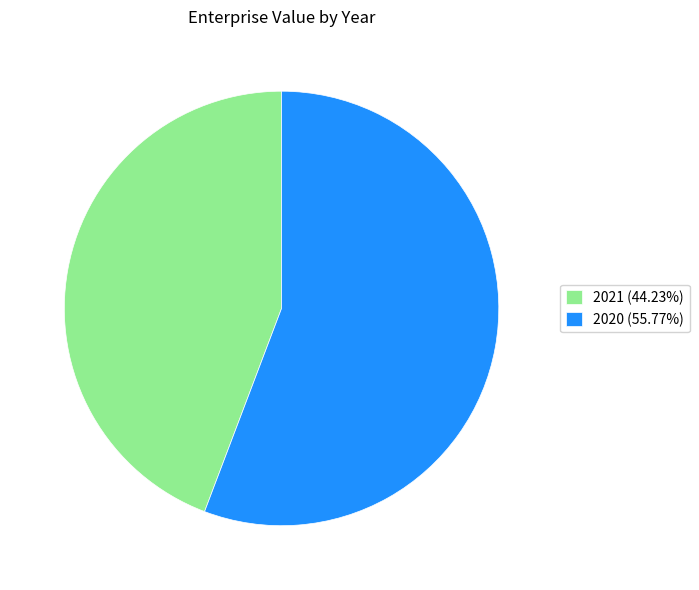

True or false: 2020 accounts for 56% of the total.

True